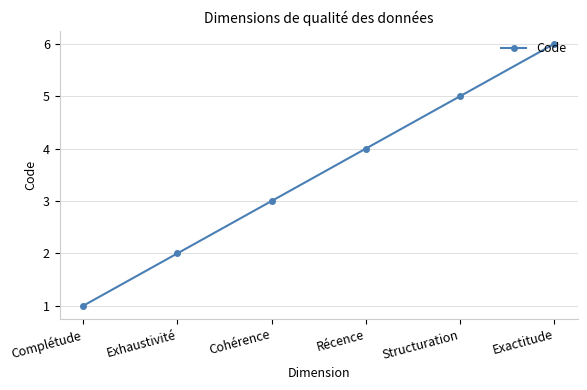

Reading left to right, transcribe all the data shown in this chart.

1	2	3	4	5	6